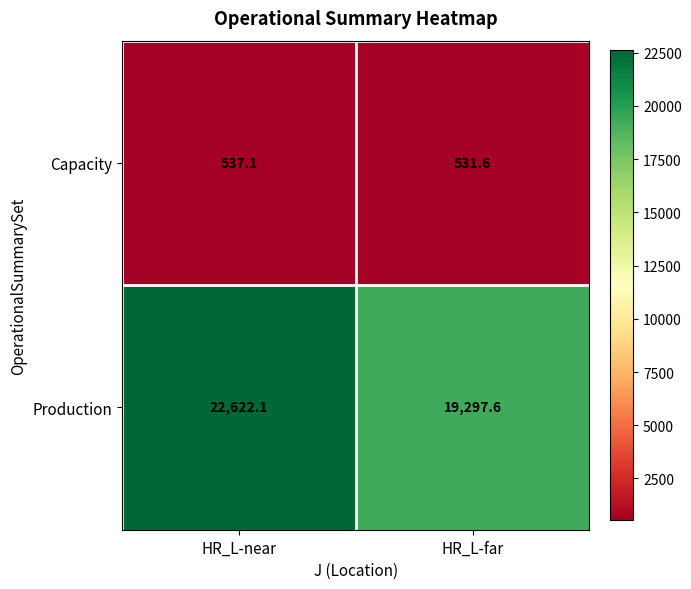

Which series has the largest range (max minus min)?

Production